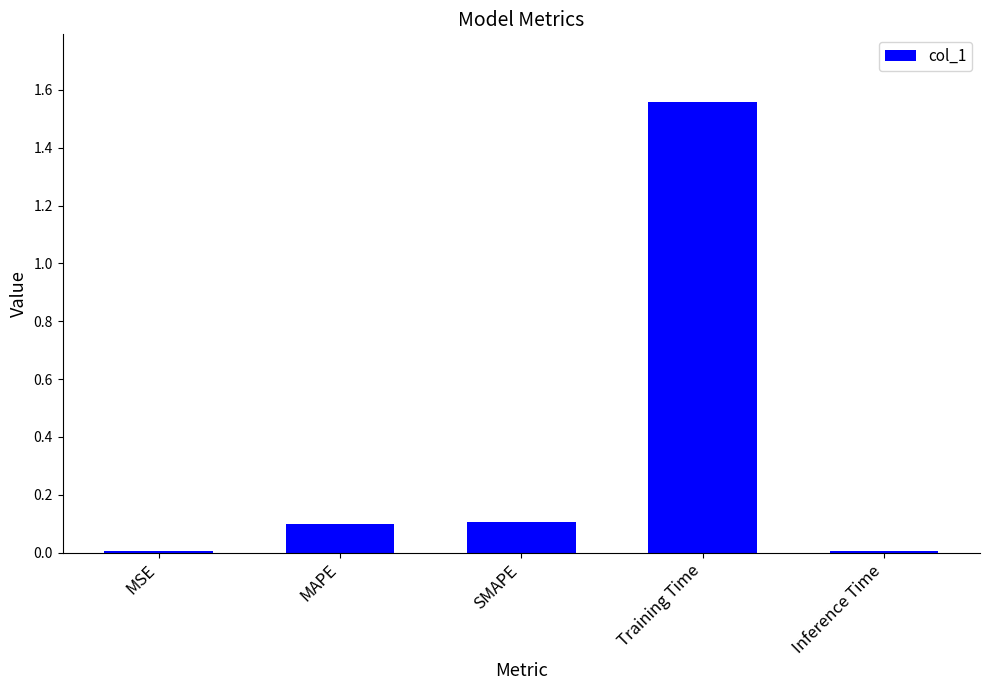

What is the average value?

0.4